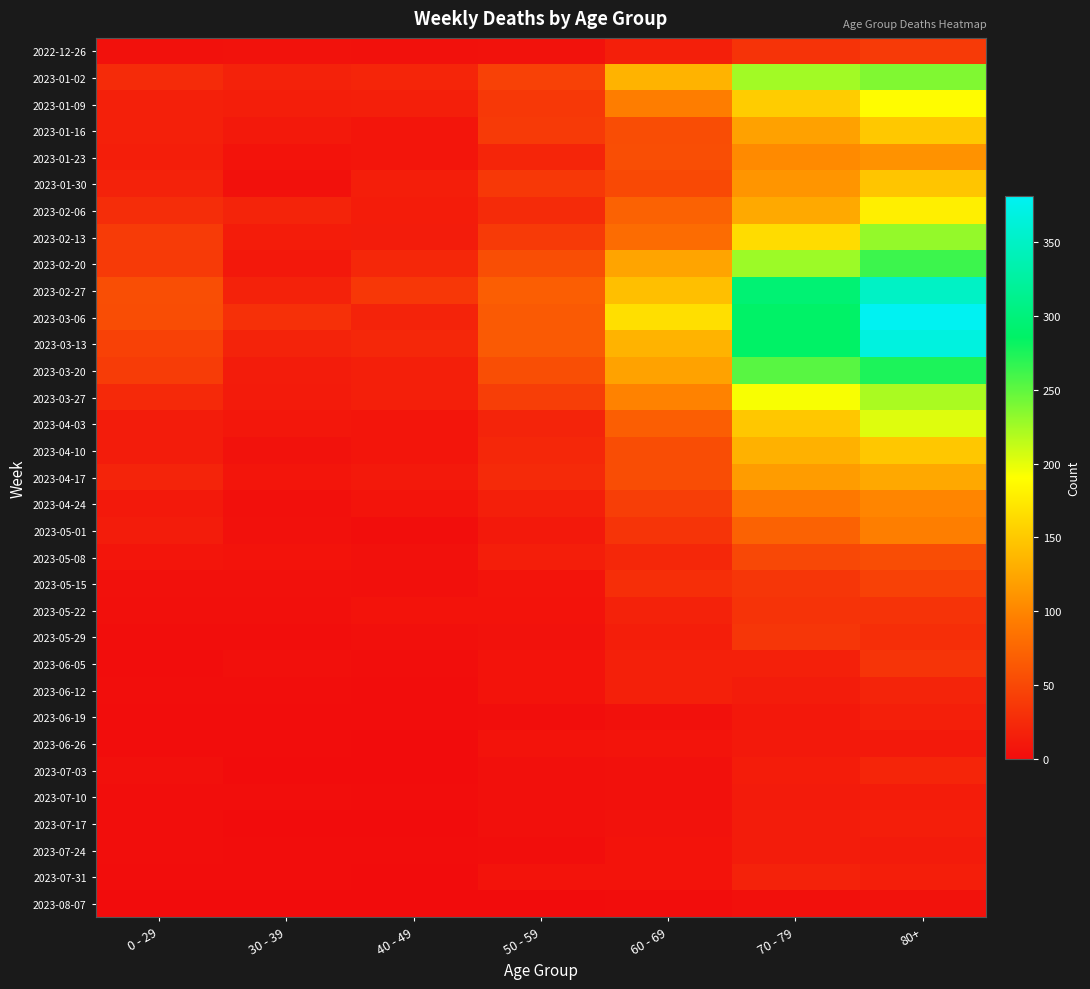

Which label corresponds to the smallest value in the chart?

40 - 49